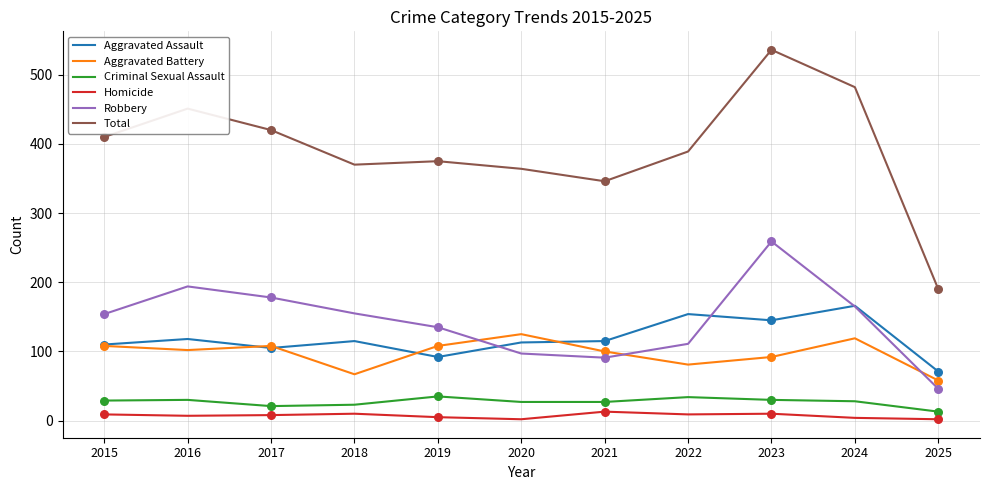

At which category is the sum across all series the highest?

2023